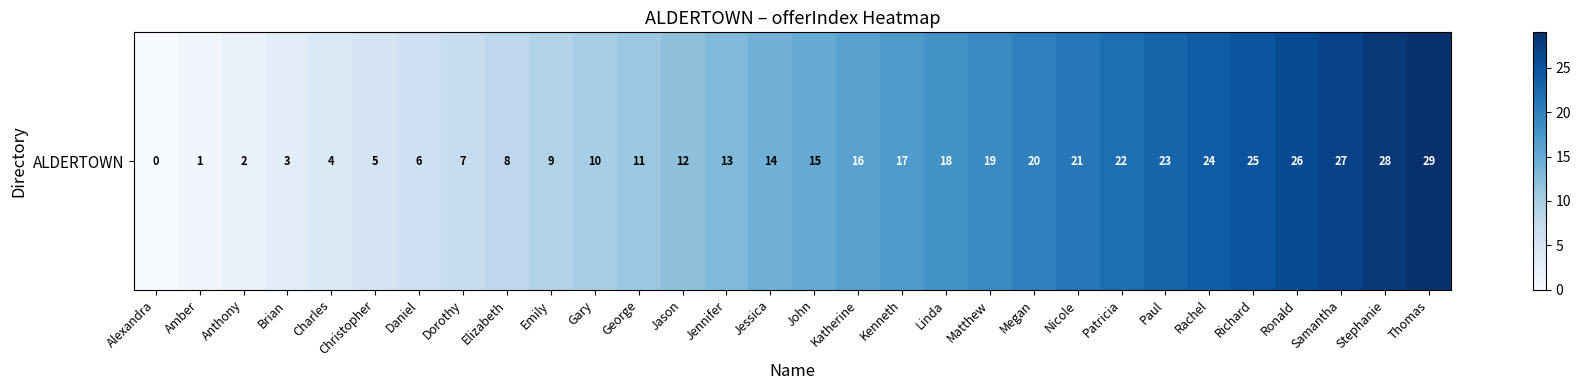

Rank the categories by value from lowest to highest.

Alexandra, Amber, Anthony, Brian, Charles, Christopher, Daniel, Dorothy, Elizabeth, Emily, Gary, George, Jason, Jennifer, Jessica, John, Katherine, Kenneth, Linda, Matthew, Megan, Nicole, Patricia, Paul, Rachel, Richard, Ronald, Samantha, Stephanie, Thomas